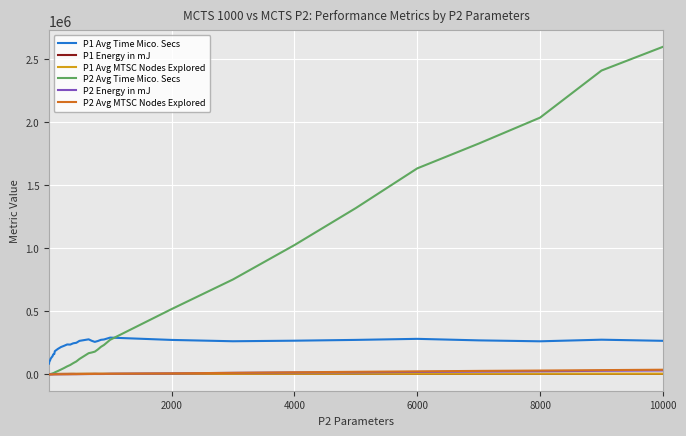

What is the greatest value displayed?

2595831.6